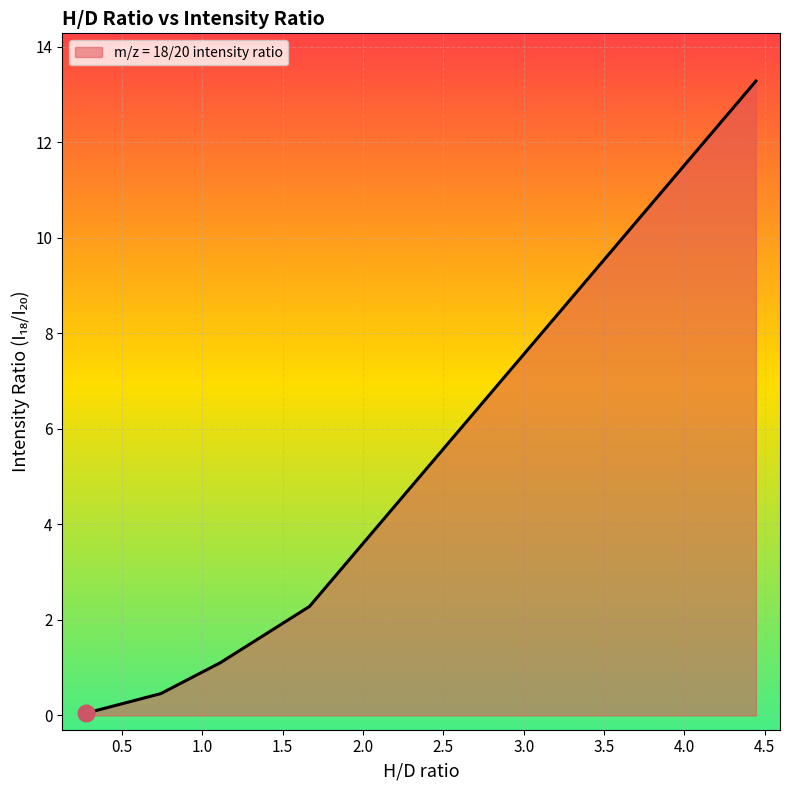

True or false: there are more than 2 points higher than both neighbors.

False